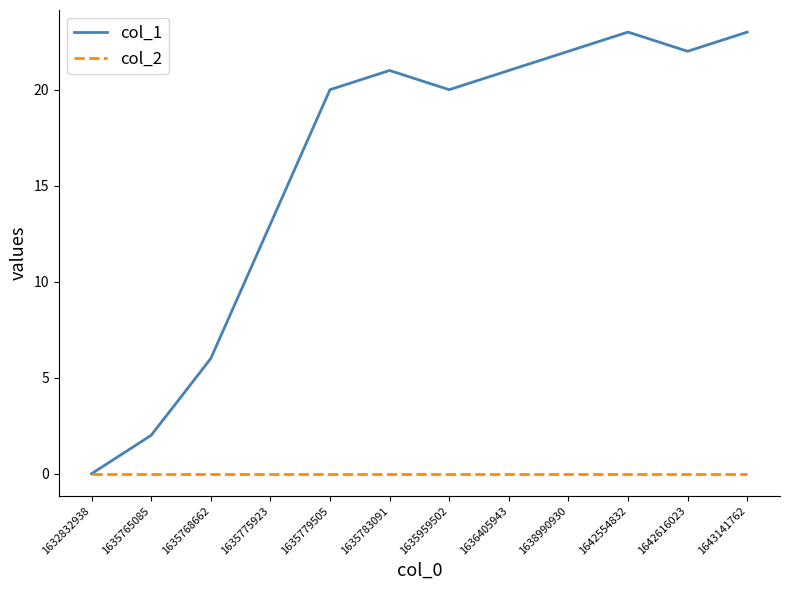

The col_1 series shows -8 at 1632832938. True or false?

False